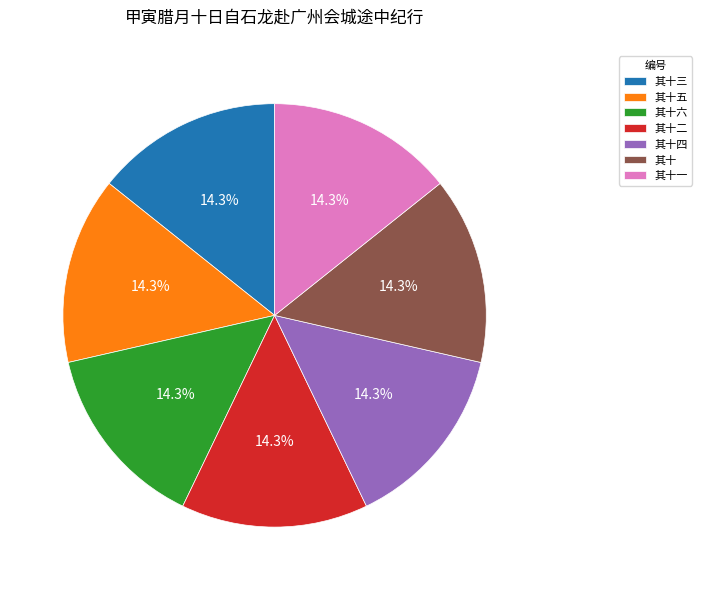

Is it true that 其十五 is 25% of the pie?

False